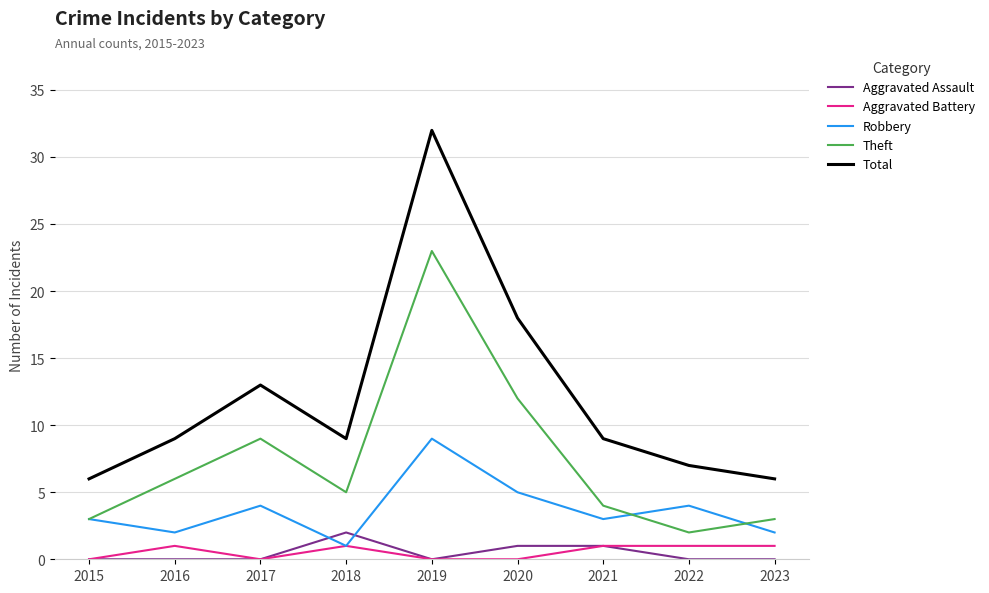

What is the maximum value for Robbery?

9